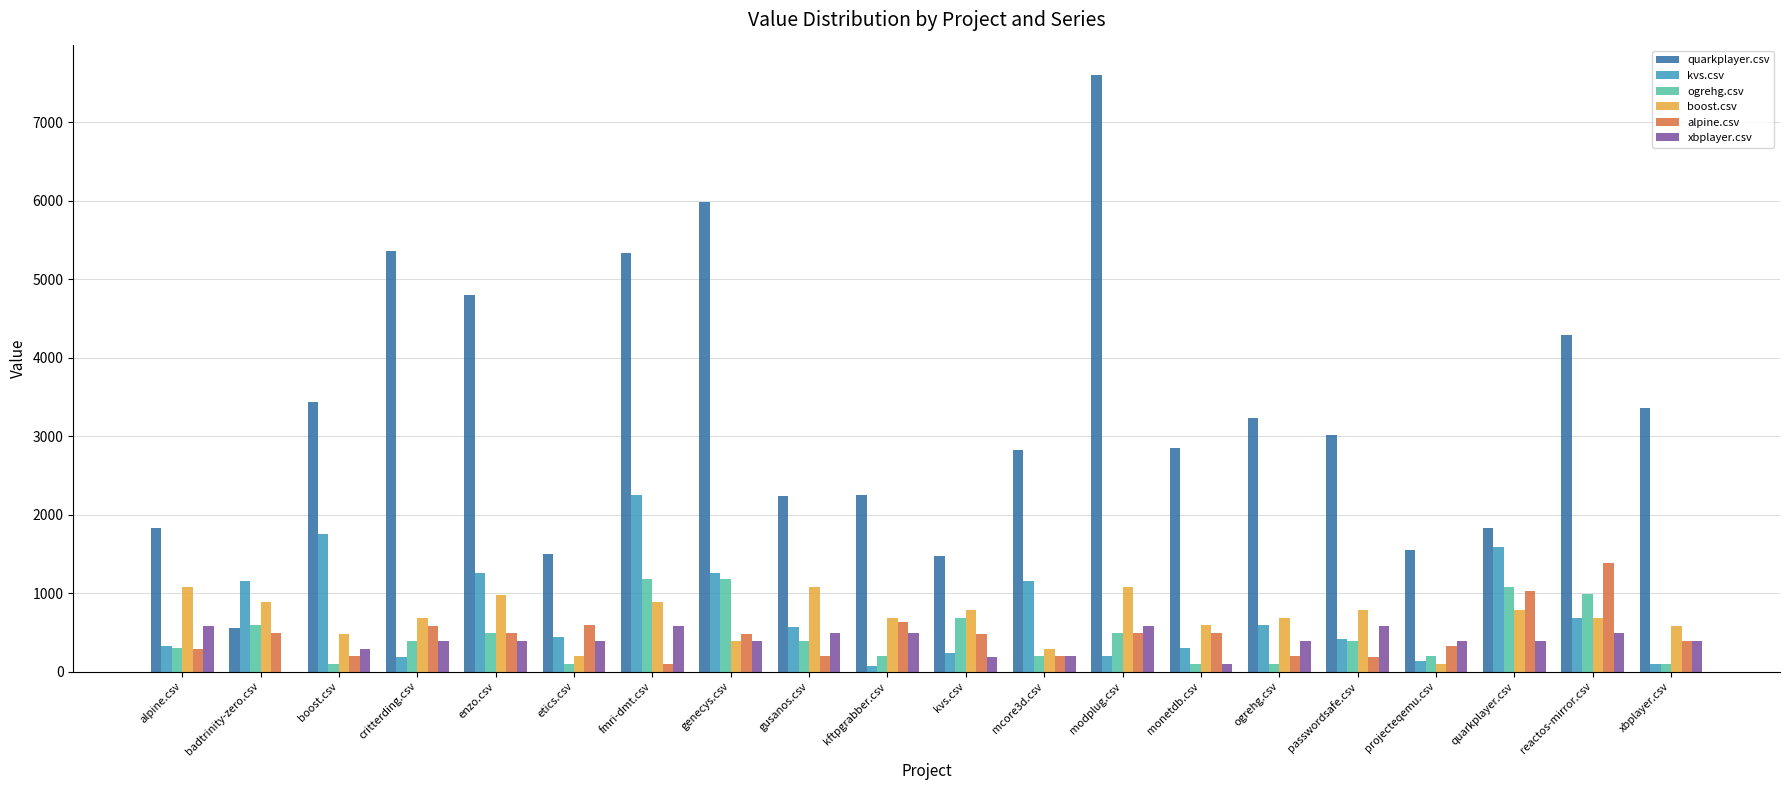

Is the value of ogrehg.csv at reactos-mirror.csv greater than the value of alpine.csv at projecteqemu.csv?

Yes